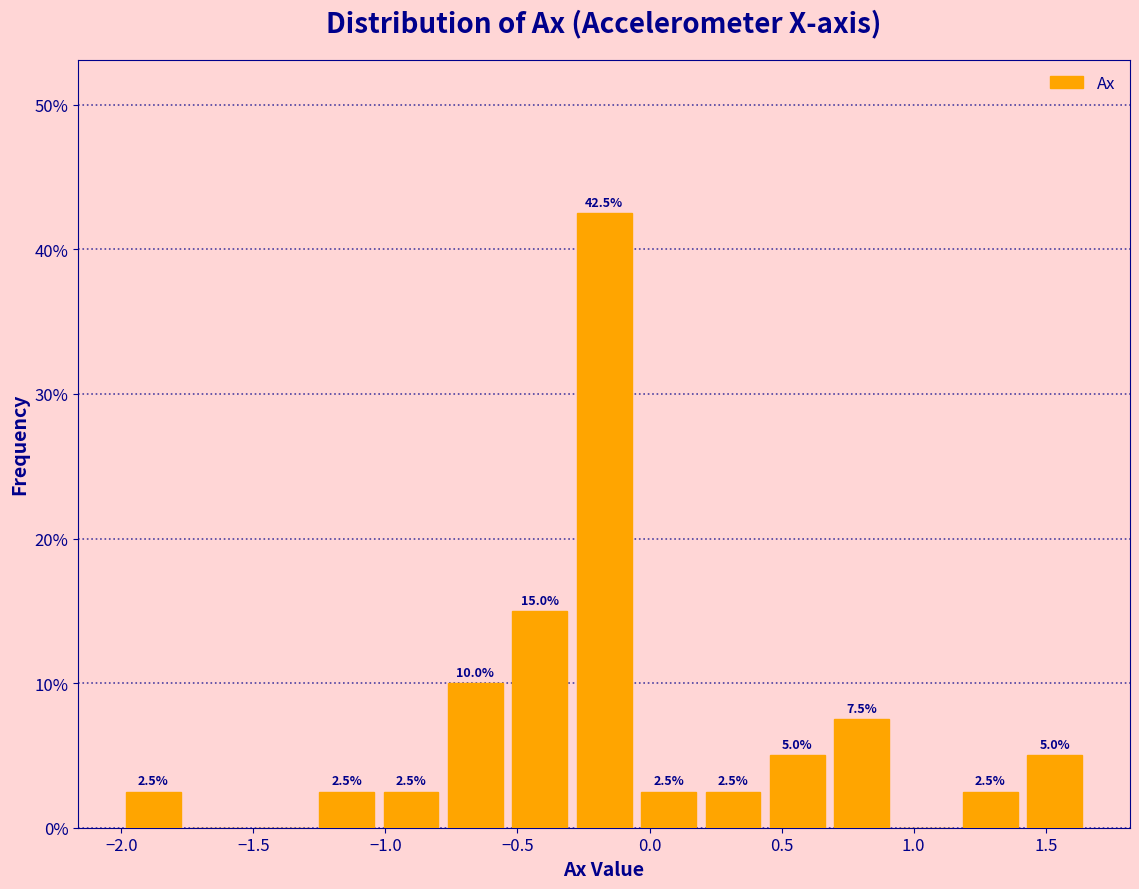

Over which range of the x-axis is the bar tallest?

-0.30 to -0.05